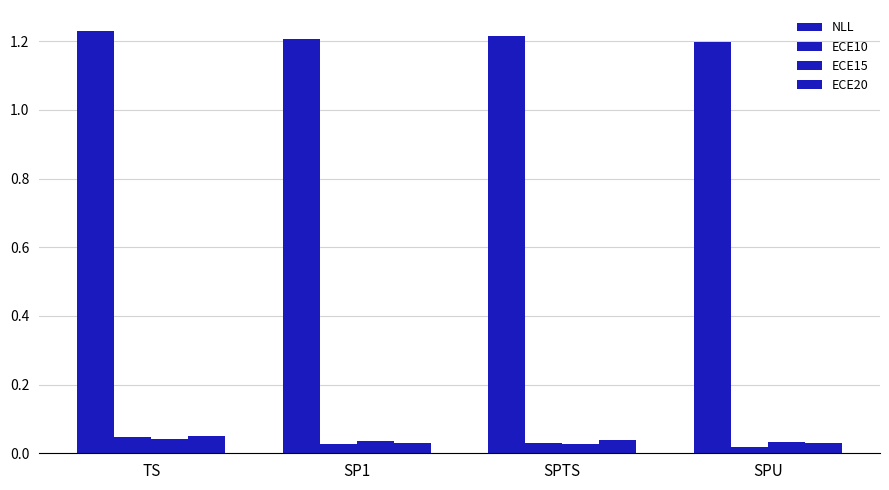

What is the difference between the highest and lowest values at SPU?

1.2